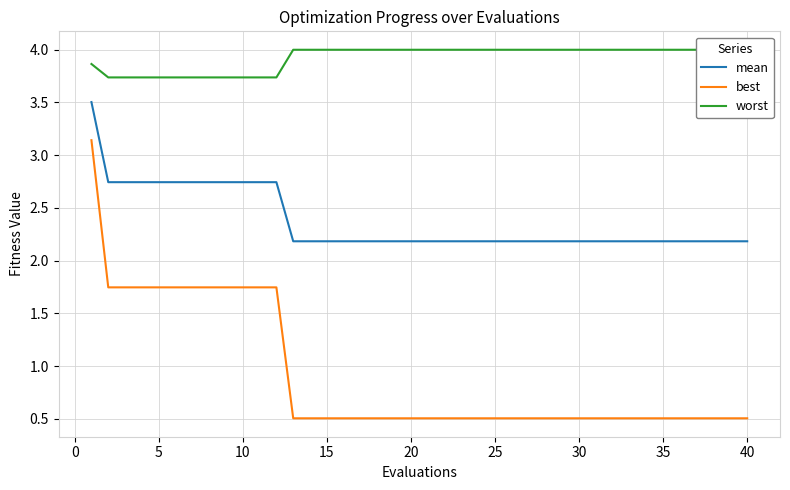

How many categories are shown in the chart?

40